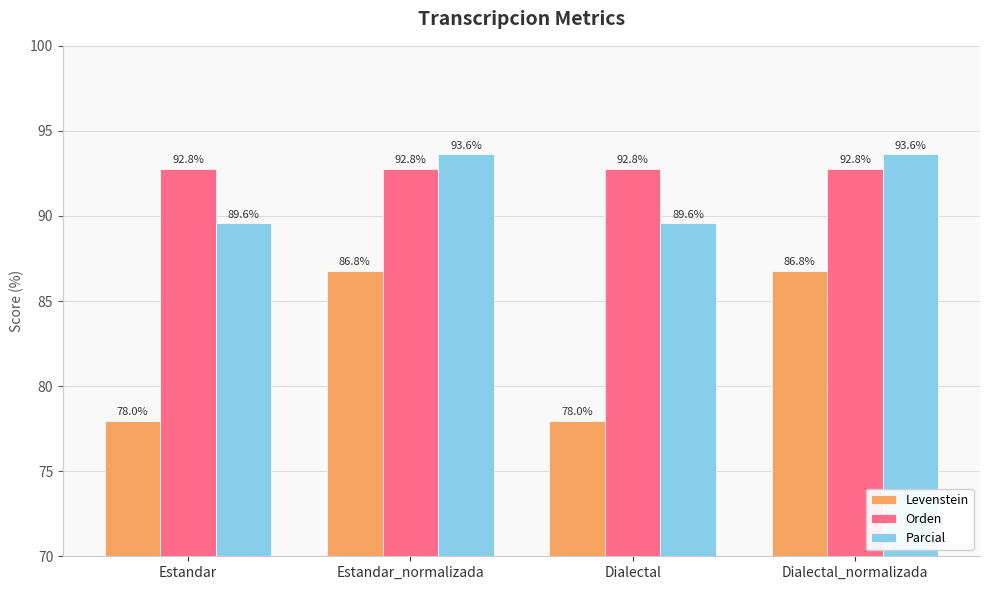

What are all the series names shown in the legend?

Levenstein, Orden, Parcial